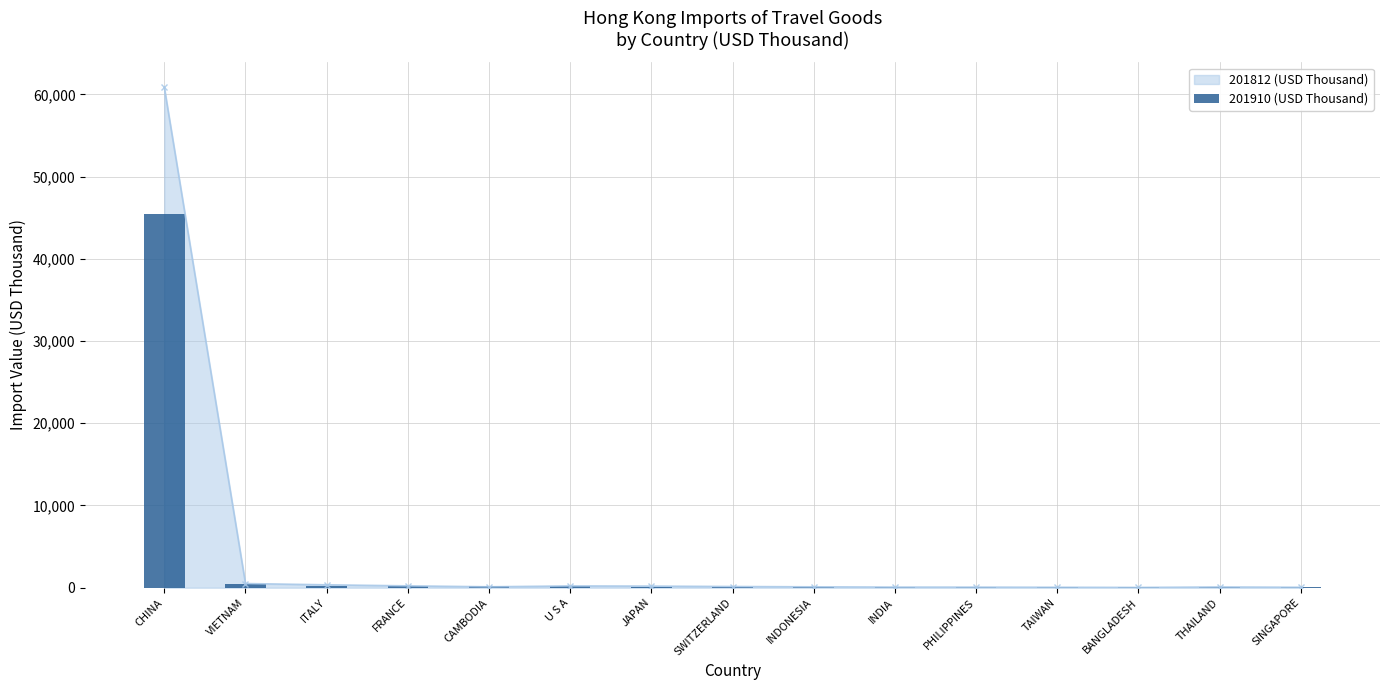

What is the label of the 3rd bar from the left?

ITALY